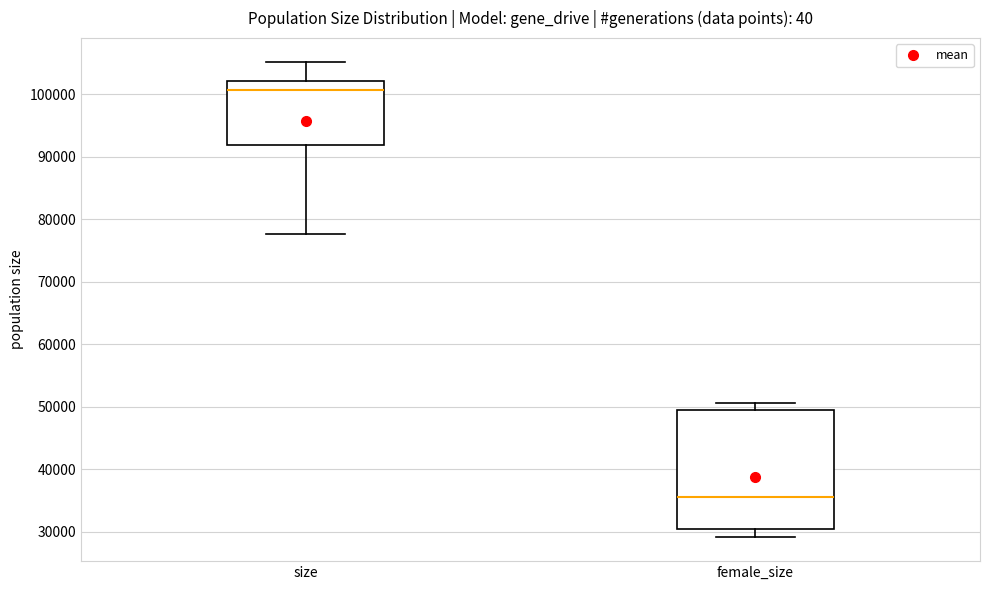

Where does the lower whisker of the box for size end on the y-axis? The values are not printed on the chart, so give them approximately, as read against the axis.

78000